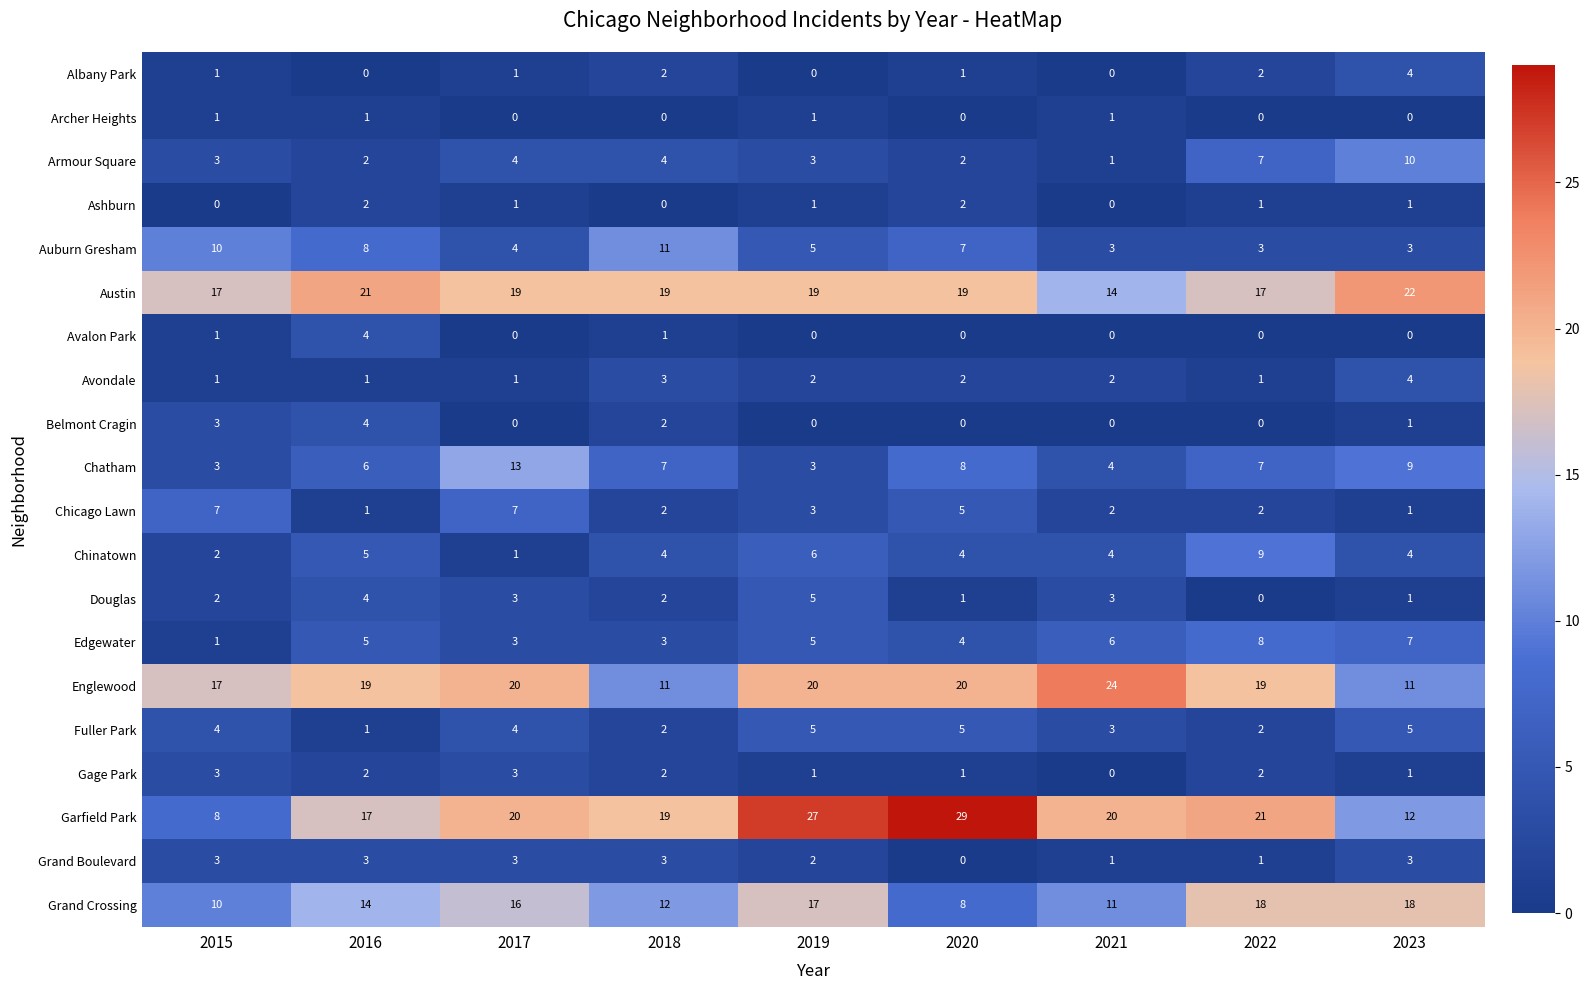

True or false: Chinatown has a value of 2 at 2015.

True